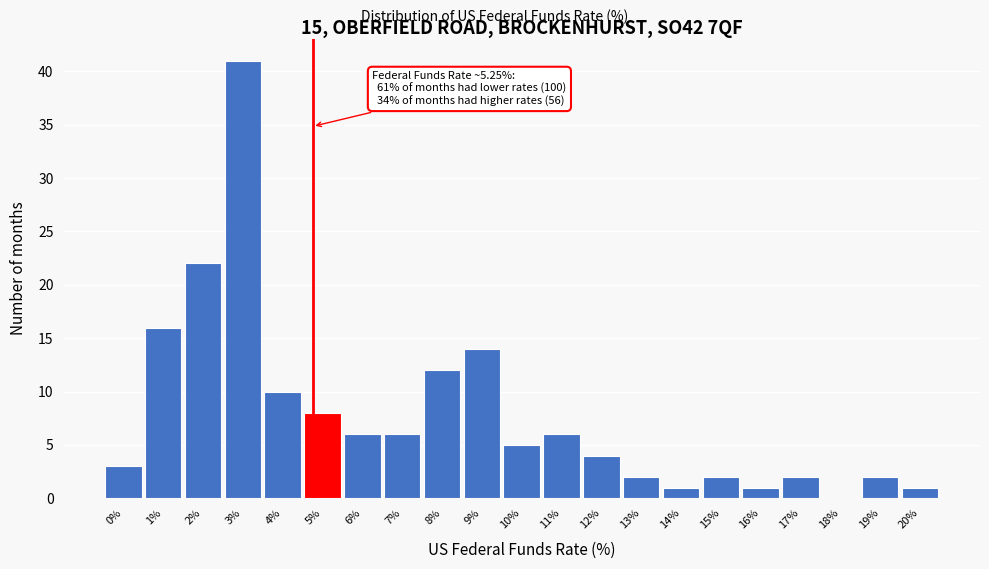

Reading left to right, transcribe all the data shown in this chart.

0%=3	1%=16	2%=22	3%=41	4%=10	5%=8	6%=6	7%=6	8%=12	9%=14	10%=5	11%=6	12%=4	13%=2	14%=1	15%=2	16%=1	17%=2	18%=0	19%=2	20%=1